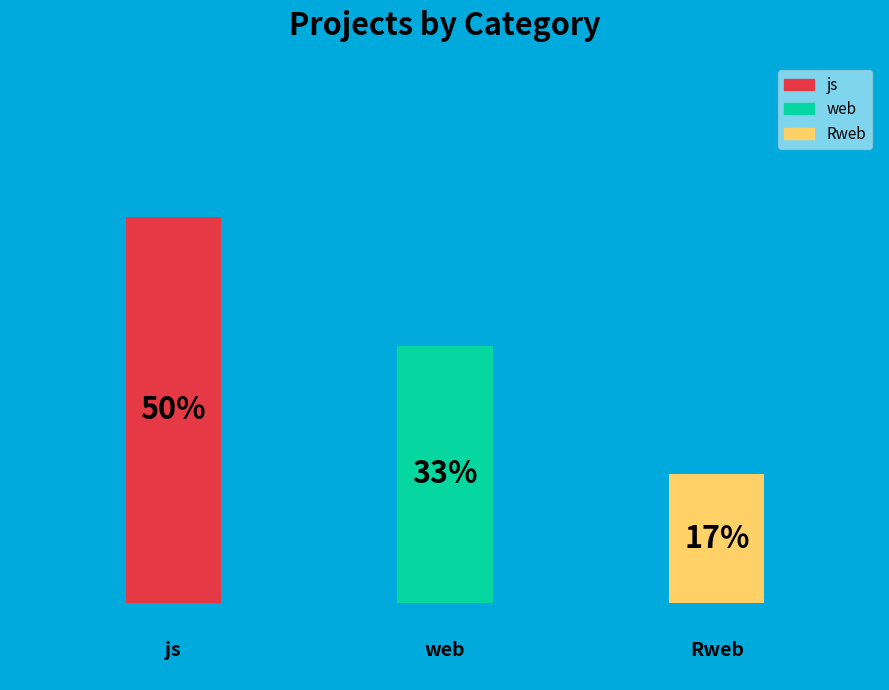

How many segments does this pie chart have?

3